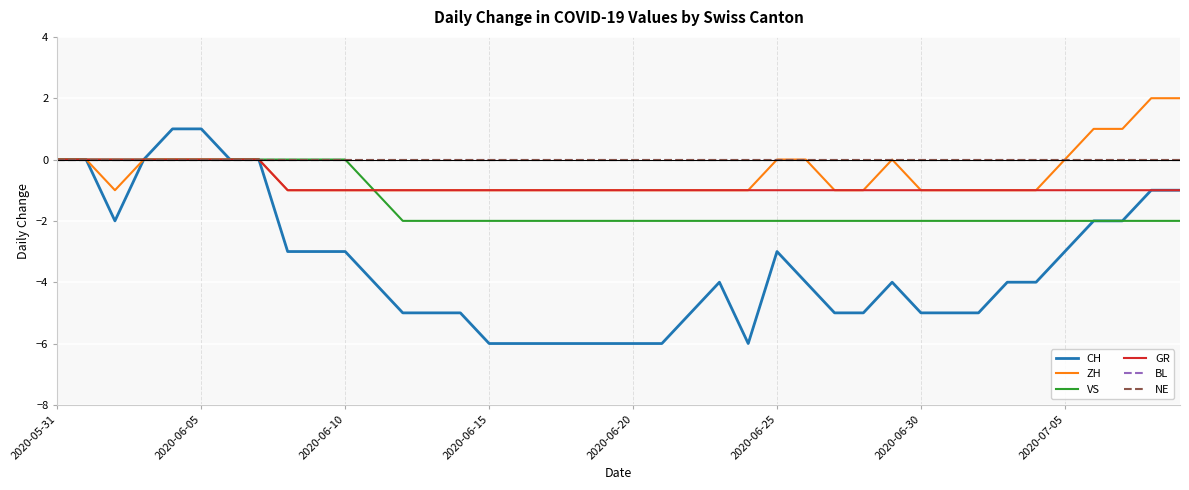

Does the chart have visible grid lines?

Yes